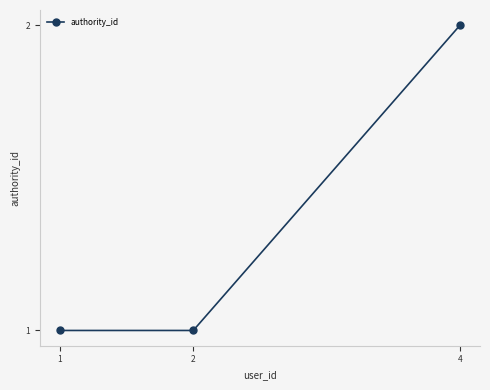

What is the value of the 2nd point from the left?

1